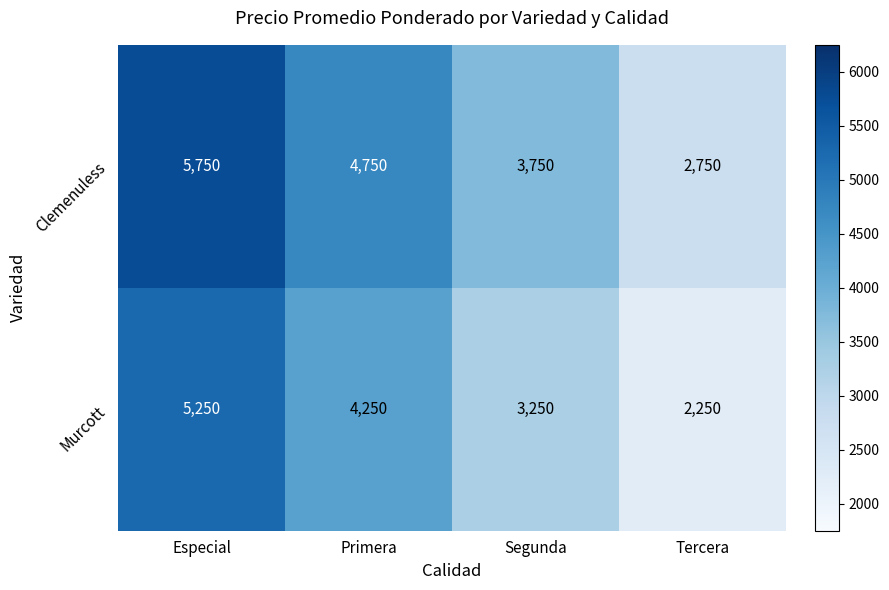

What is the smallest value displayed?

2250